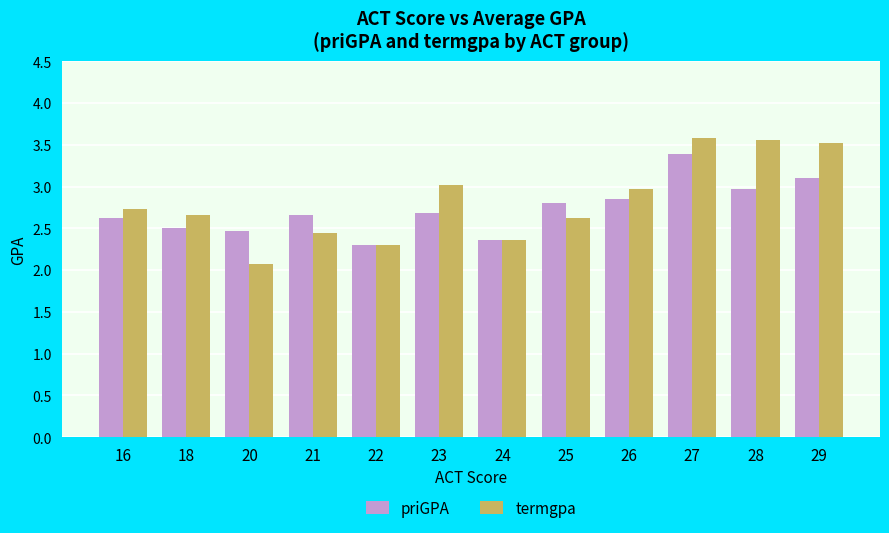

True or false: termgpa has a value of 3.5 at 29.

True